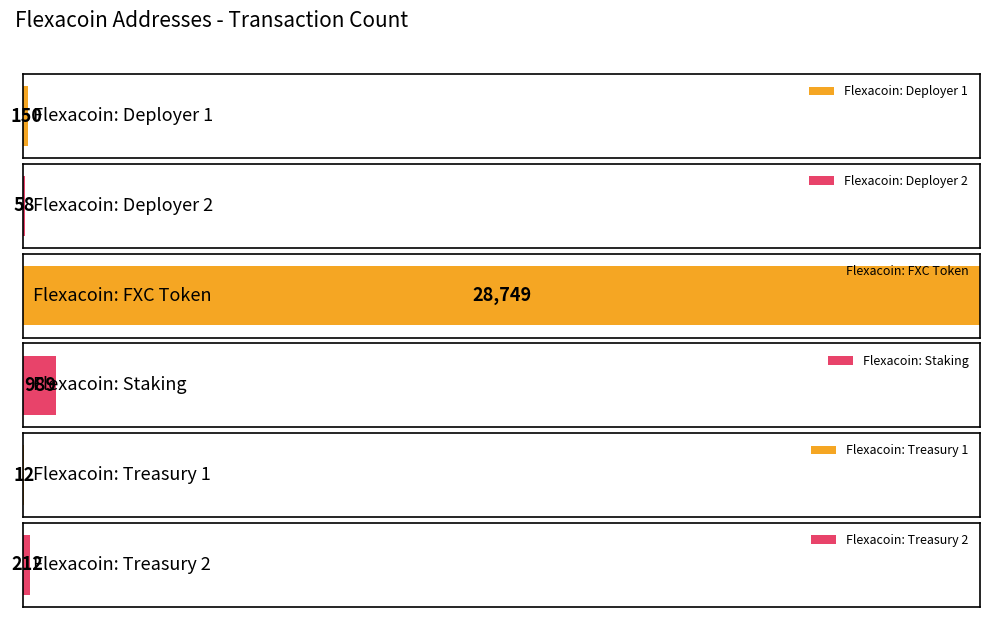

How many categories are shown in the chart?

6